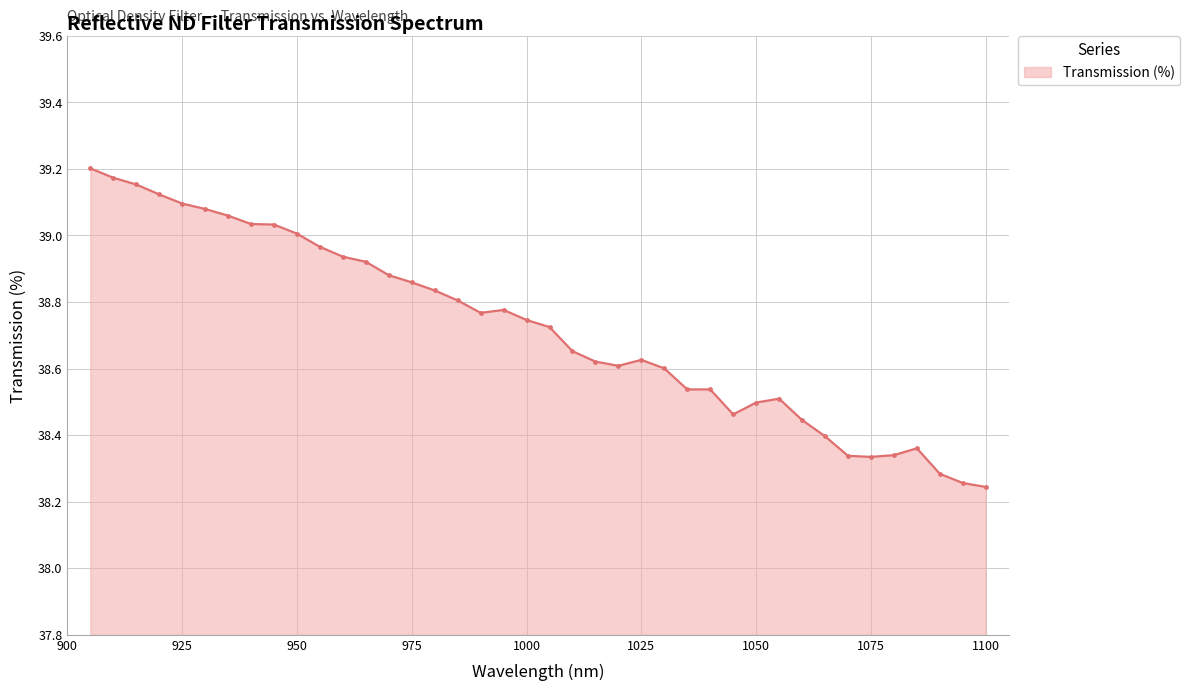

What is the difference between the maximum and minimum values?

1.0